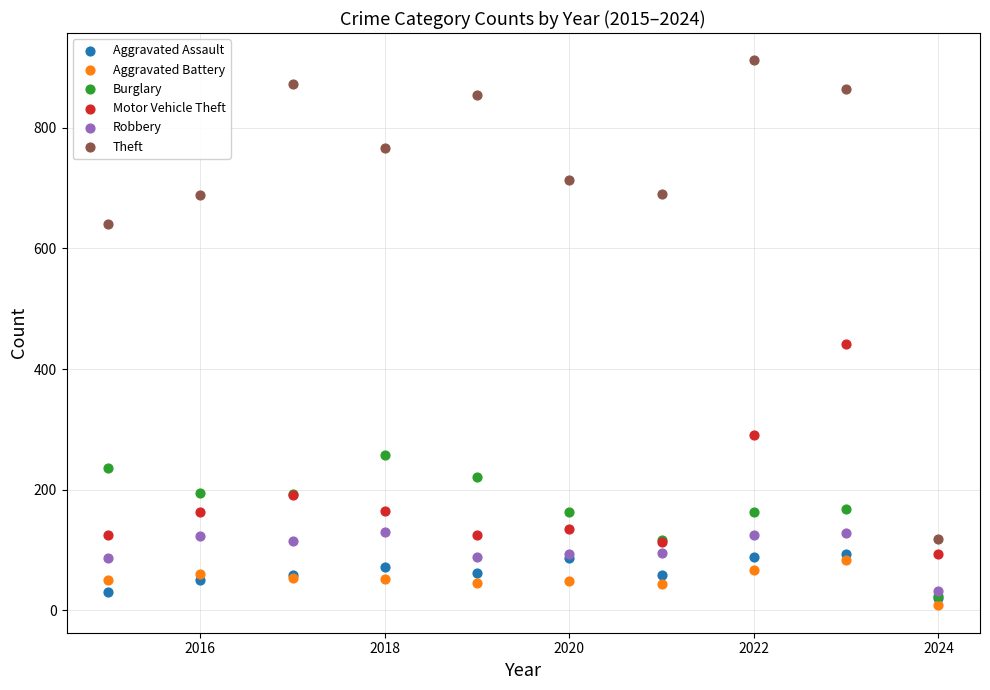

Across all series, what Y value is closest to 460?

442